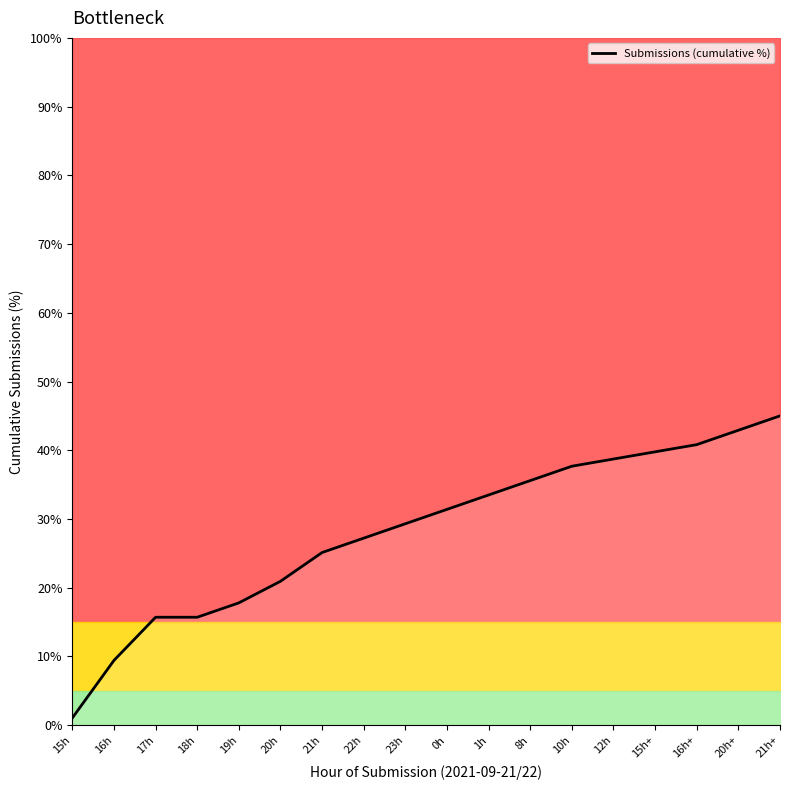

Reading left to right, what are all the values shown in this chart?

1.0	9.4	15.7	15.7	17.8	20.9	25.1	27.2	29.3	31.4	33.5	35.6	37.7	38.7	39.8	40.8	42.9	45.0